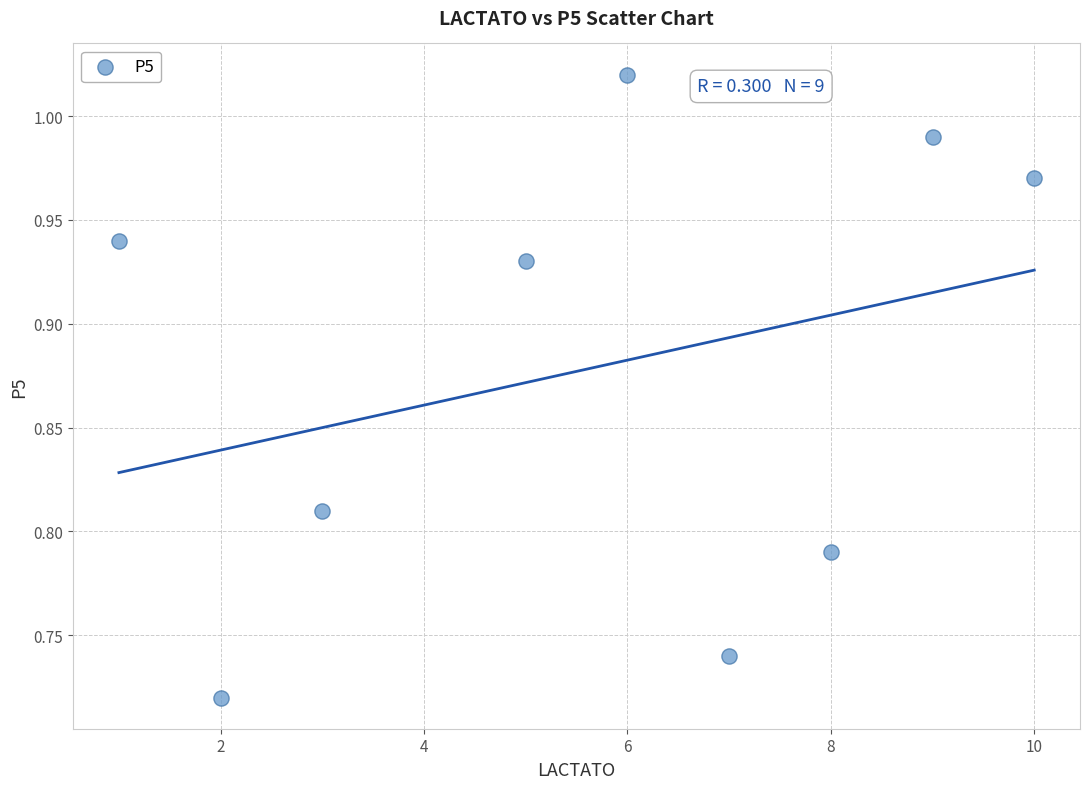

What is the average X value?

5.7